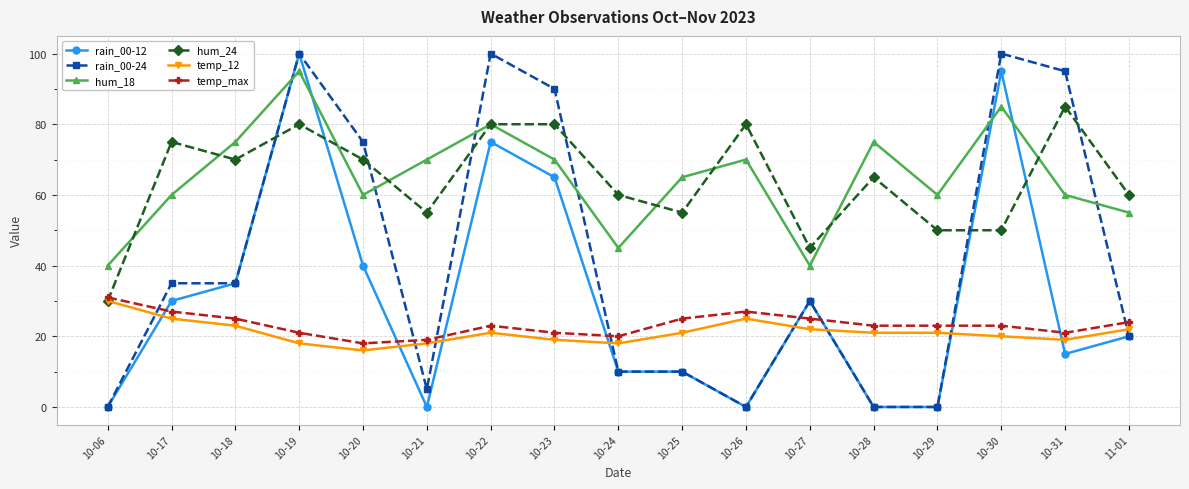

True or false: temp_12 has a value of 21 at 10-28.

True